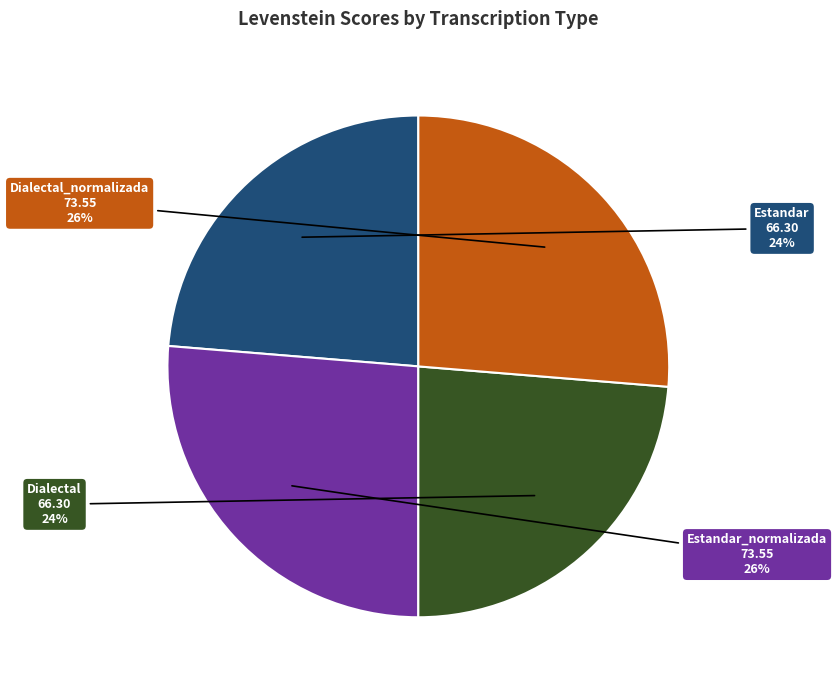

Combined, do Estandar and Dialectal account for over 50%?

No